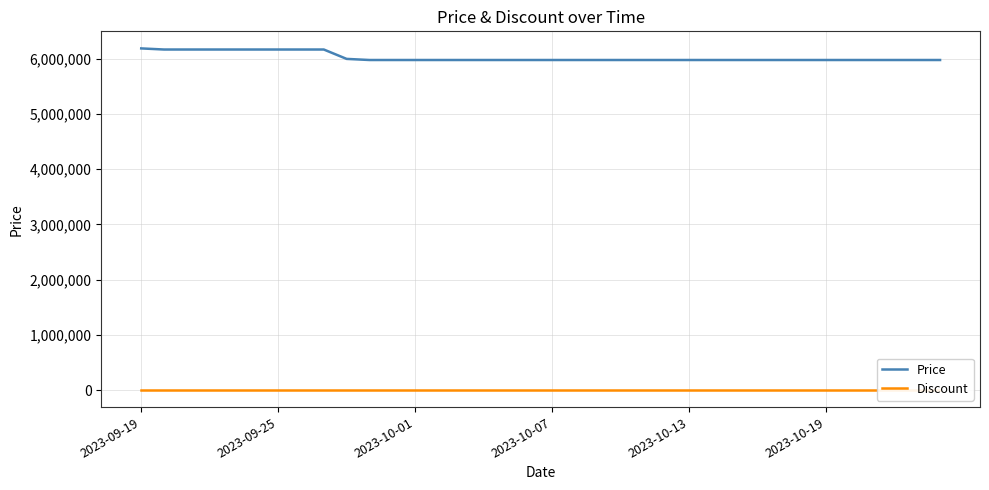

Is it true that Price equals 5980000 at 28?

True